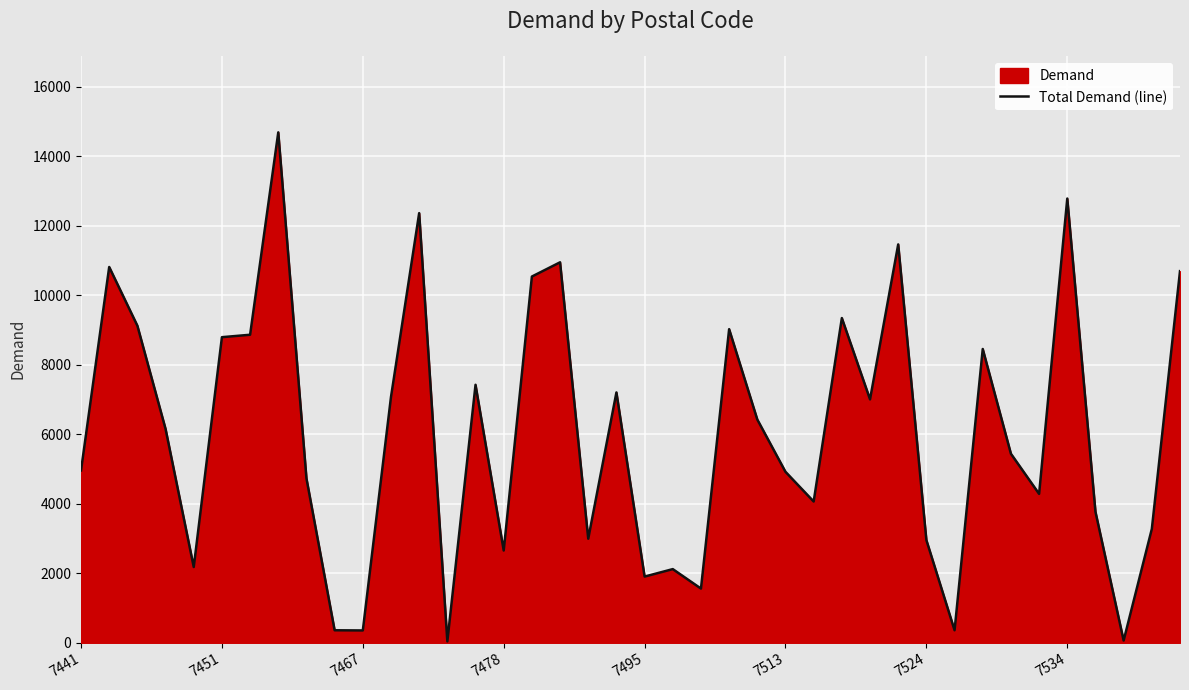

How many values are below 6155?

20